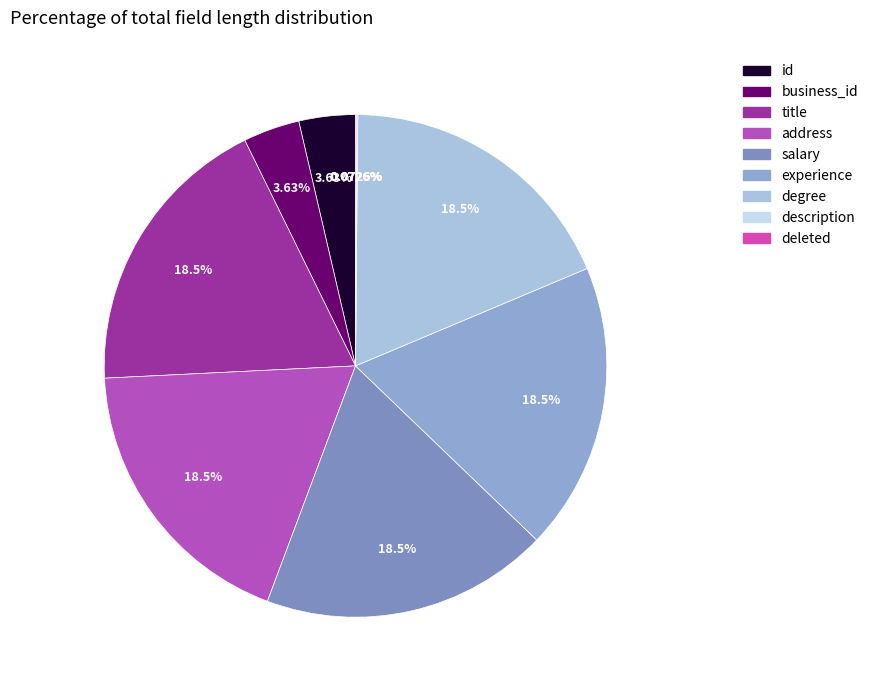

Do address and salary together represent more than half of the pie?

No